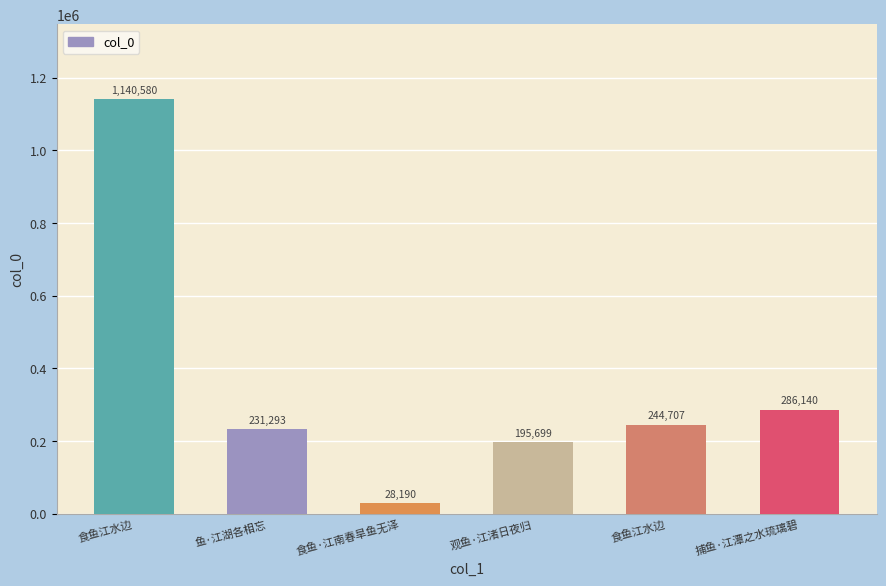

Reading right to left, transcribe all the data shown in this chart.

286140	244707	195699	28190	231293	1140580